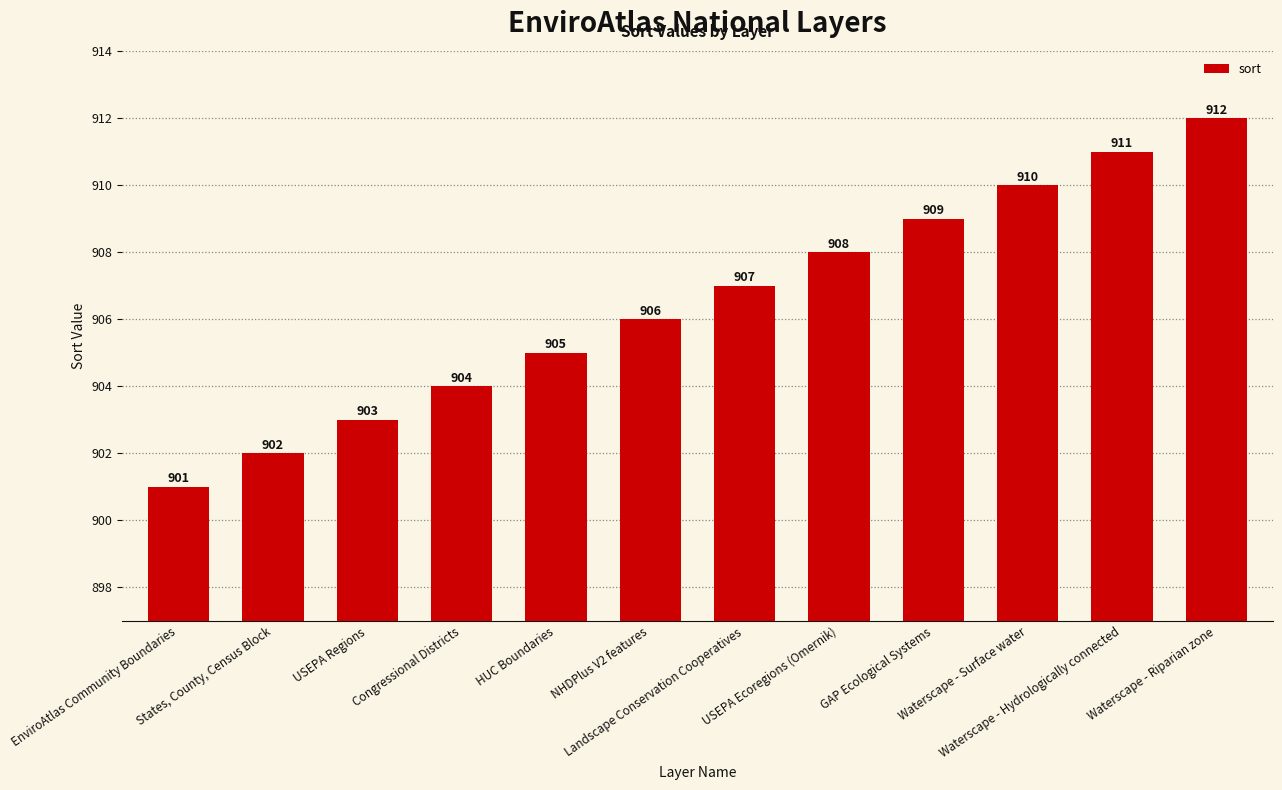

Does the chart contain any negative values?

No